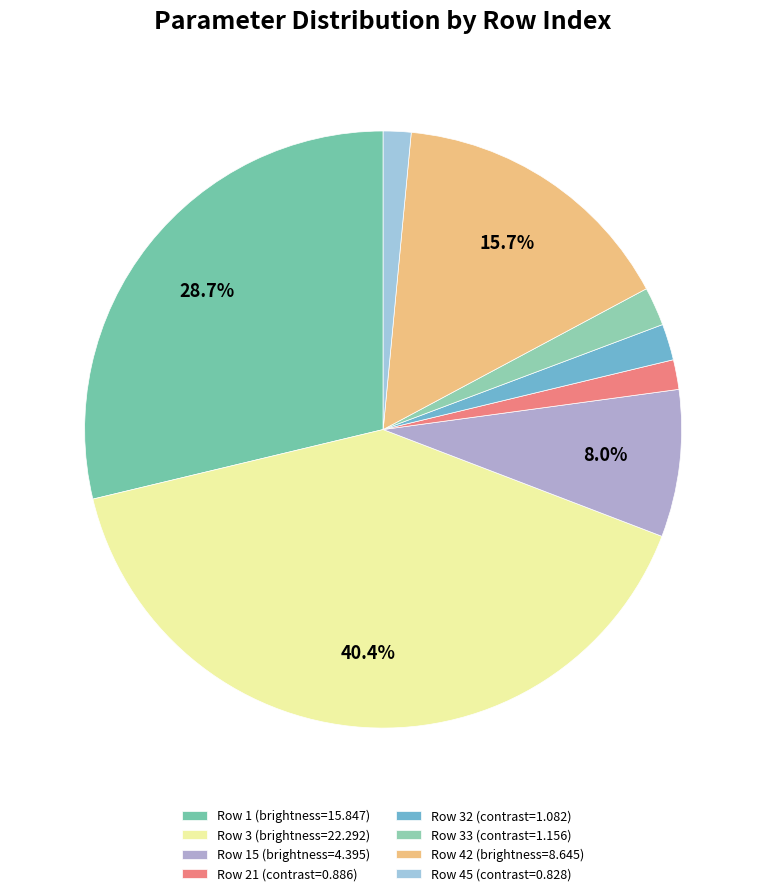

Count the number of slices in the pie.

8